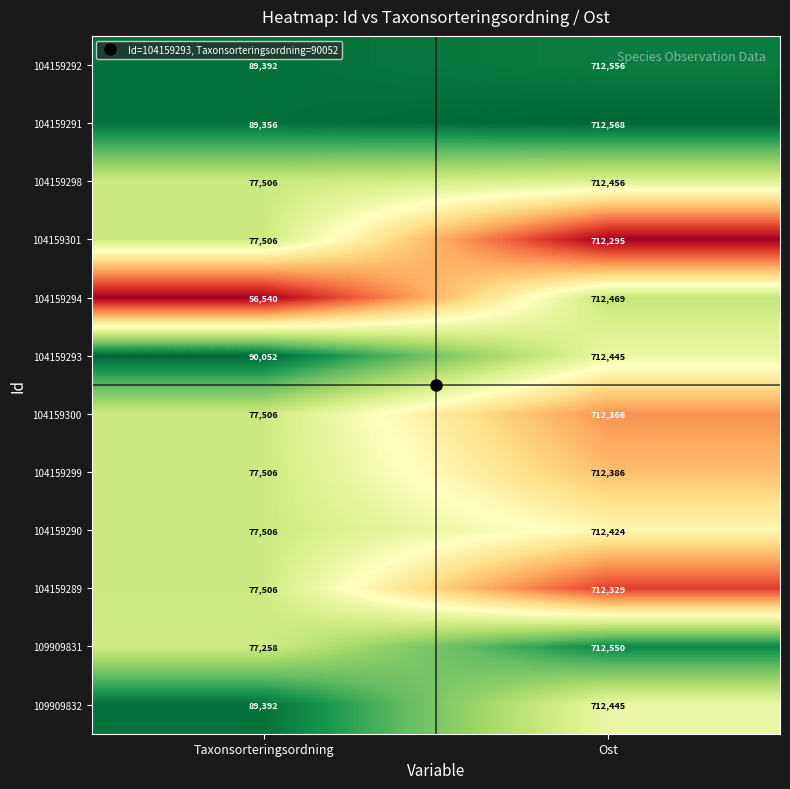

What is the sum of all 104159293 values?

802497